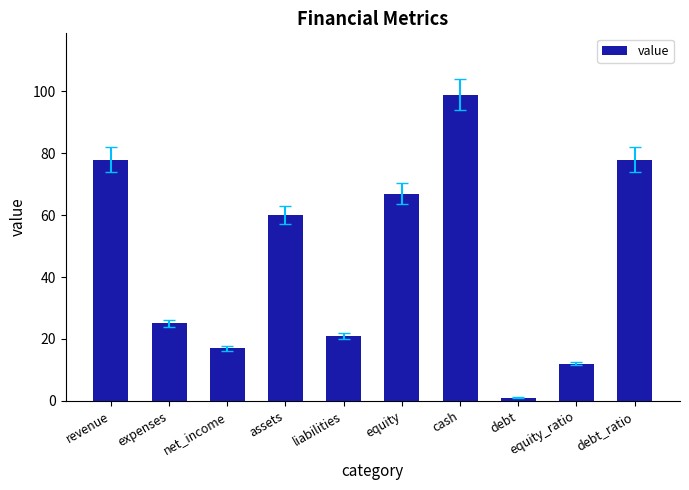

What is the greatest value displayed?

99